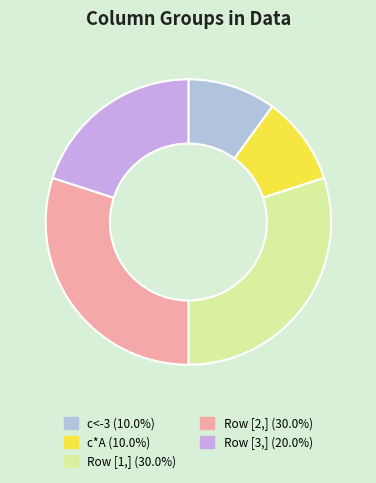

How many segments does this pie chart have?

5